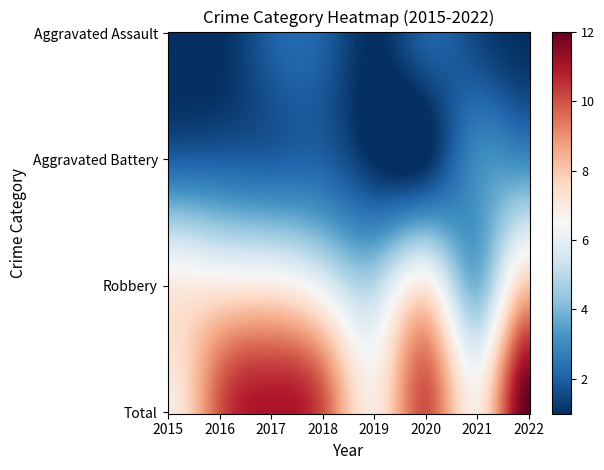

Between 2015 and 2022, which series saw the biggest shift?

Total